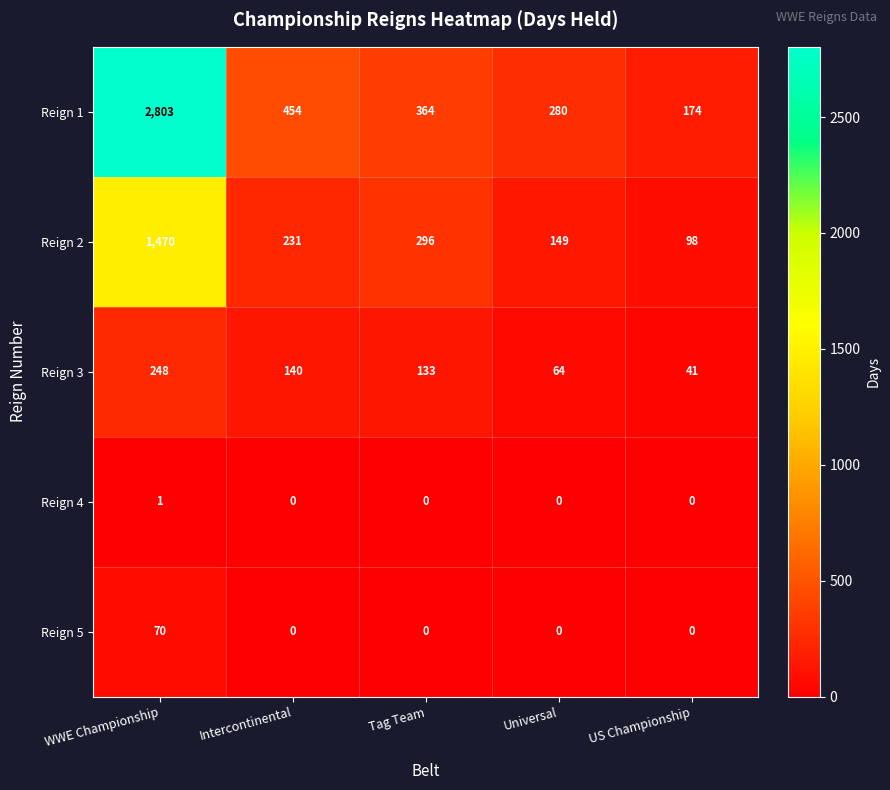

What is the difference between the highest and lowest values at US Championship?

174